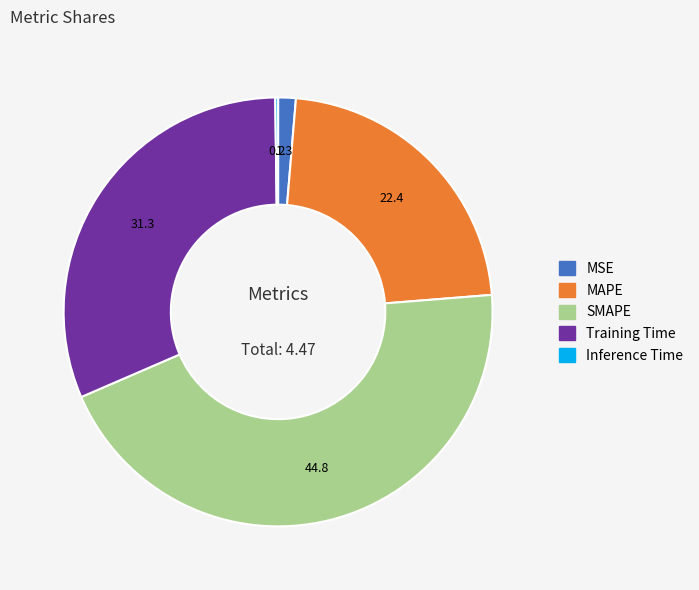

Is there any slice that represents more than half of the pie?

No